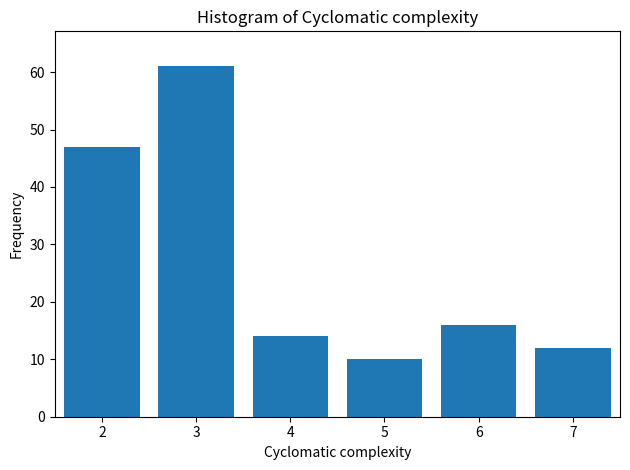

Reading right to left, list all the values displayed in this chart.

7=12	6=16	5=10	4=14	3=61	2=47